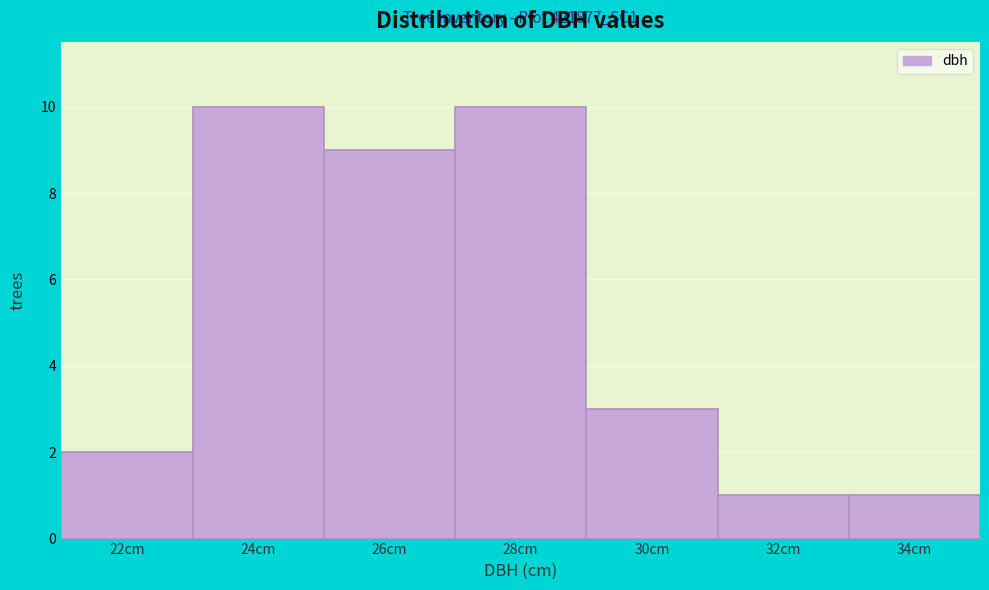

Reading left to right, extract all data points from this chart.

22cm=2	24cm=10	26cm=9	28cm=10	30cm=3	32cm=1	34cm=1